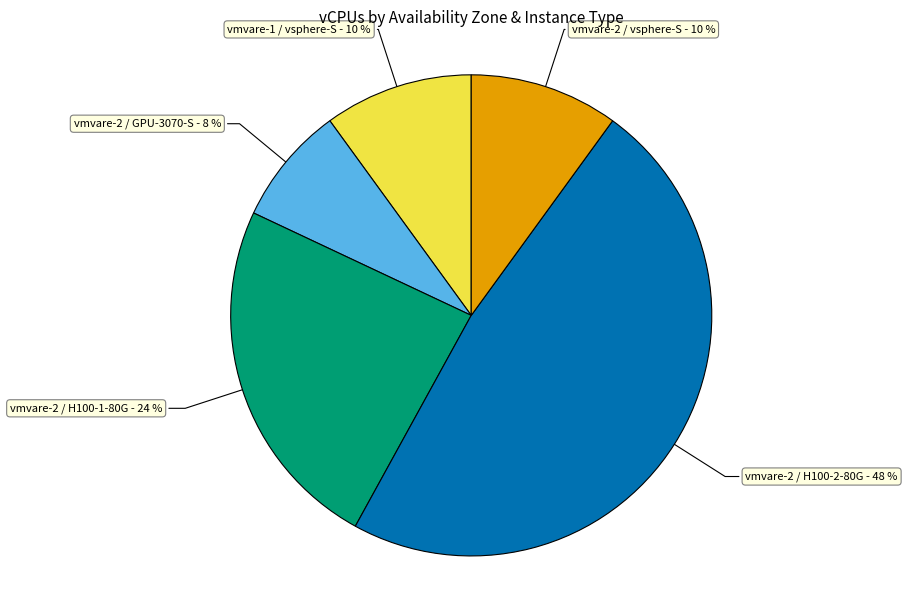

Do vmvare-2 / GPU-3070-S and vmvare-2 / H100-1-80G together represent more than half of the pie?

No